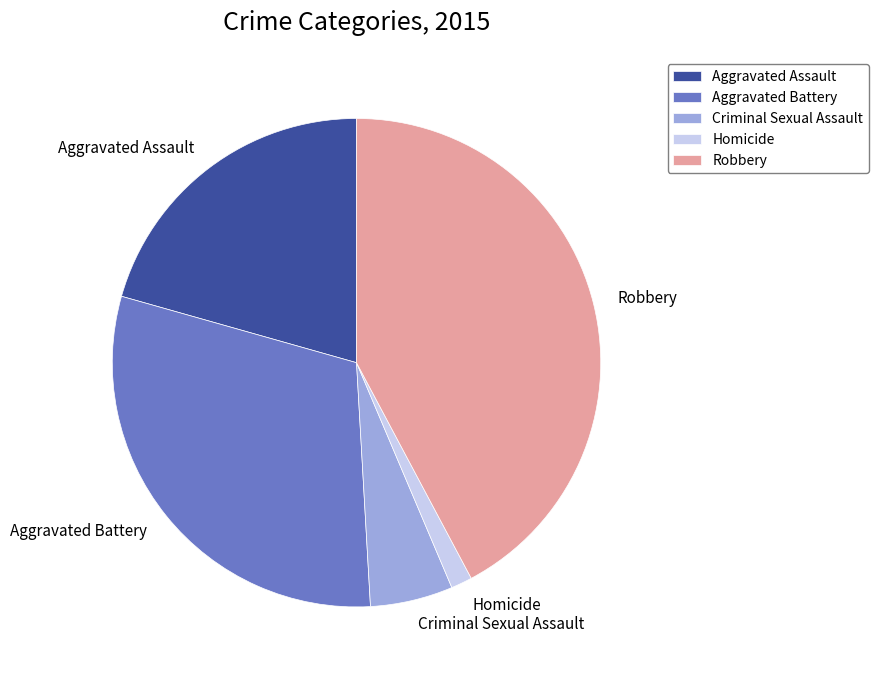

Which category has the biggest portion of the pie?

Robbery